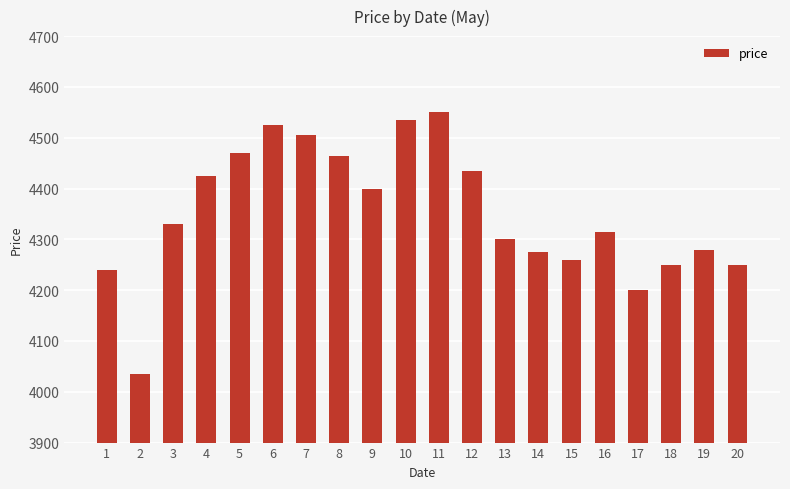

What is the approximate value at 9?

4400